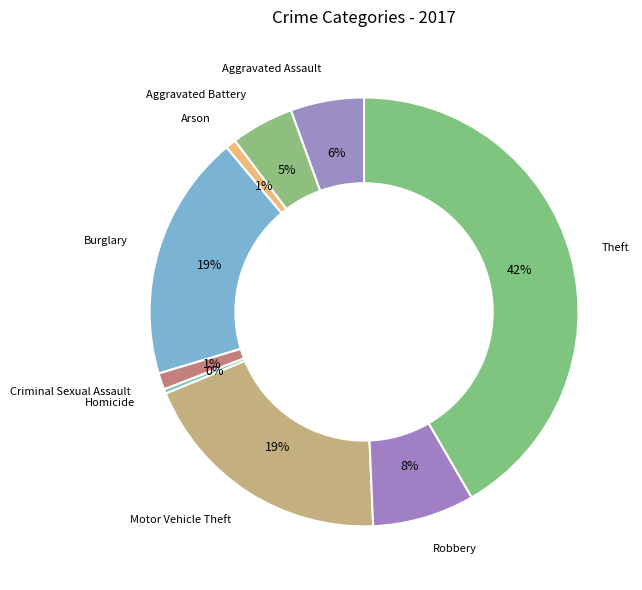

To the nearest percent, what is the combined percentage of Aggravated Battery and Motor Vehicle Theft?

24%